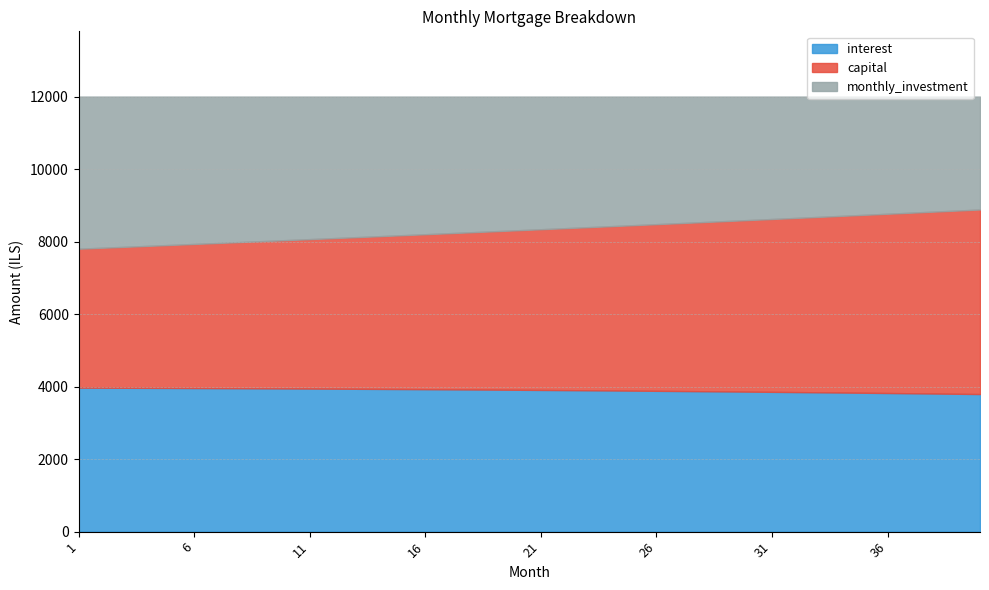

Rank the series by their maximum value, from lowest to highest.

interest, monthly_investment, capital